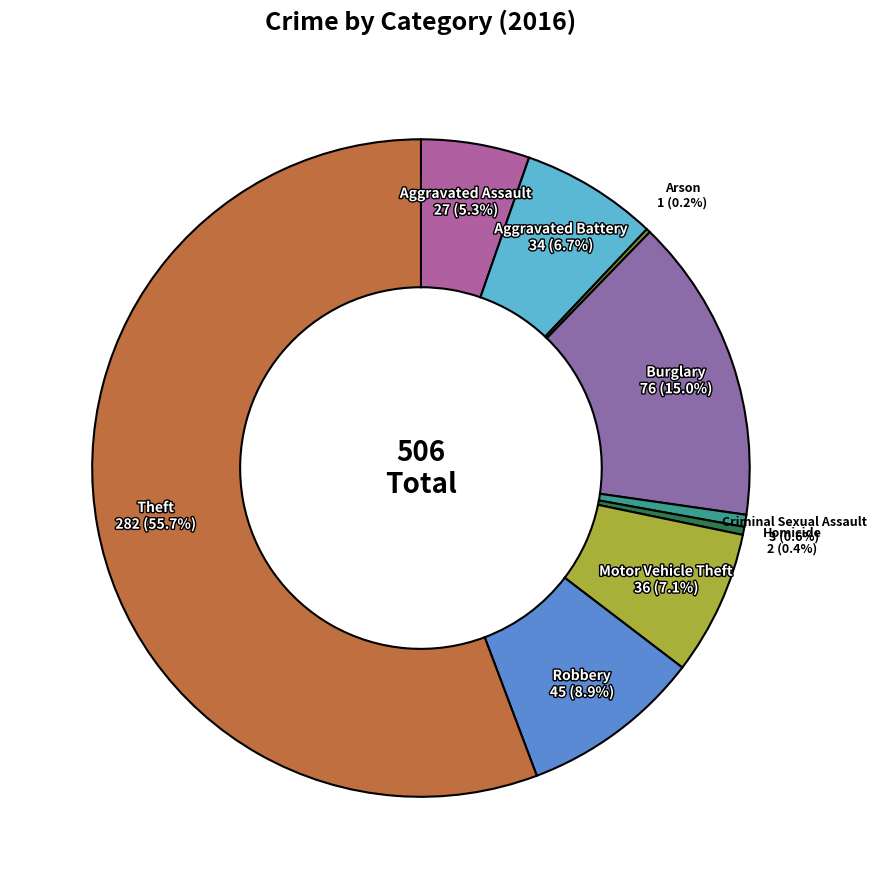

What portion of the pie excludes Motor Vehicle Theft?

92.9%